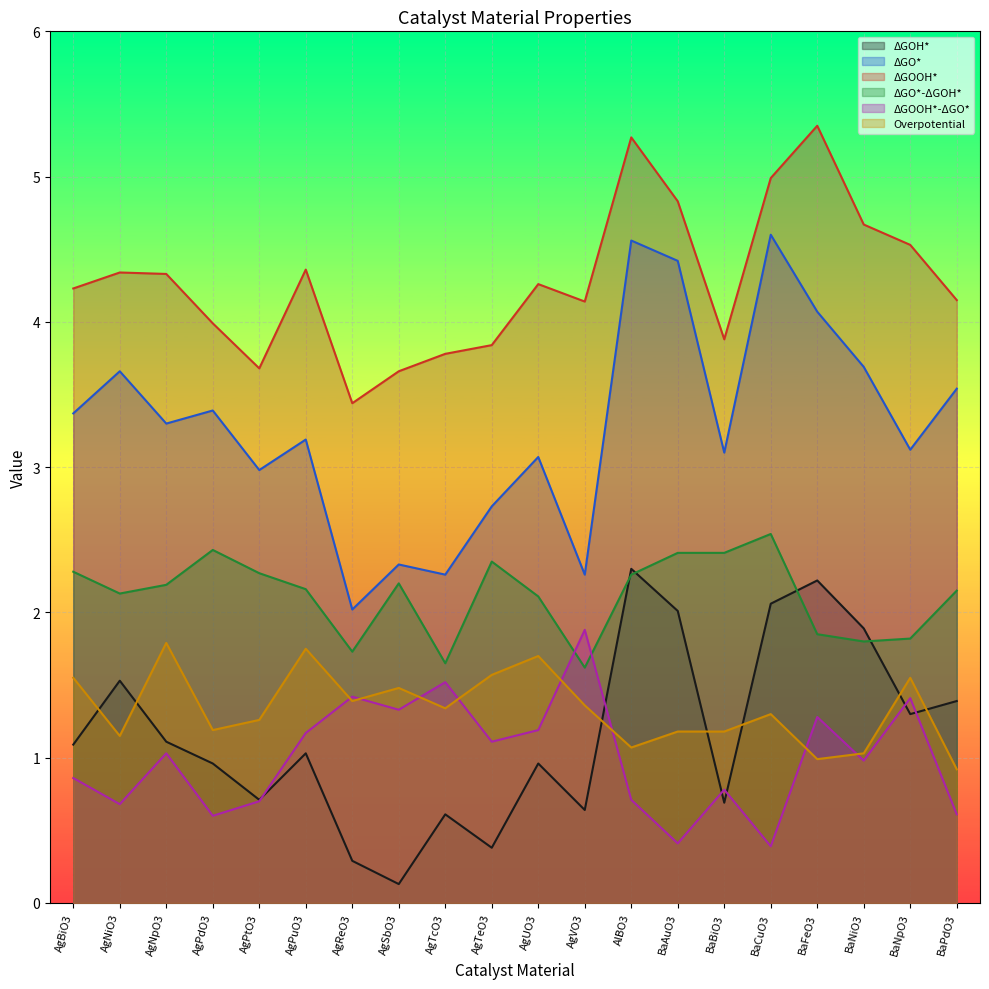

What position from the right is AgPdO3?

17